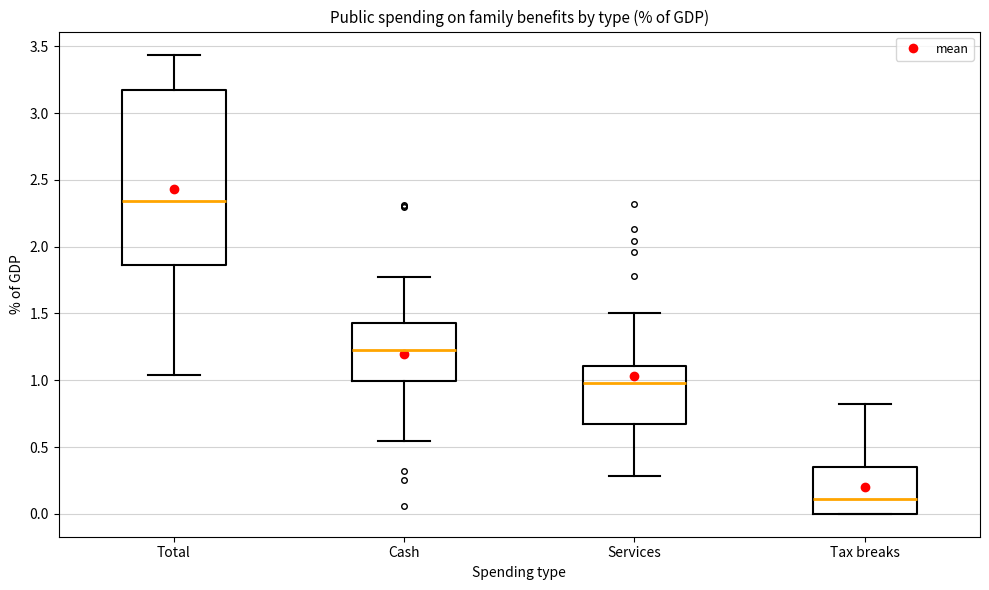

Which box has the highest median line?

Total